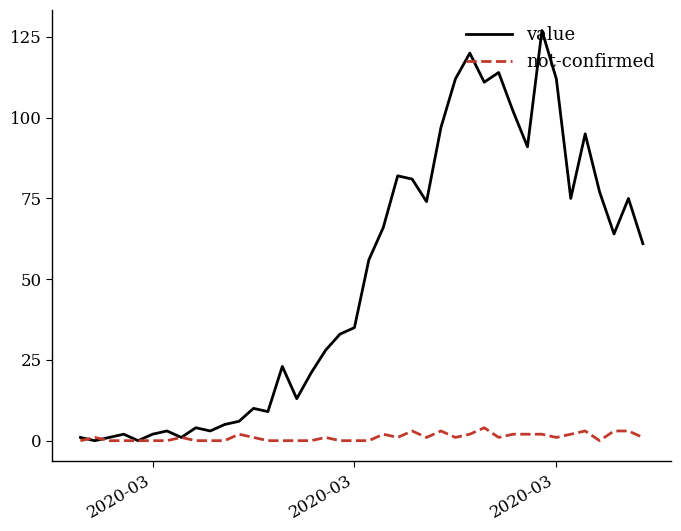

Which series has the largest range (max minus min)?

value